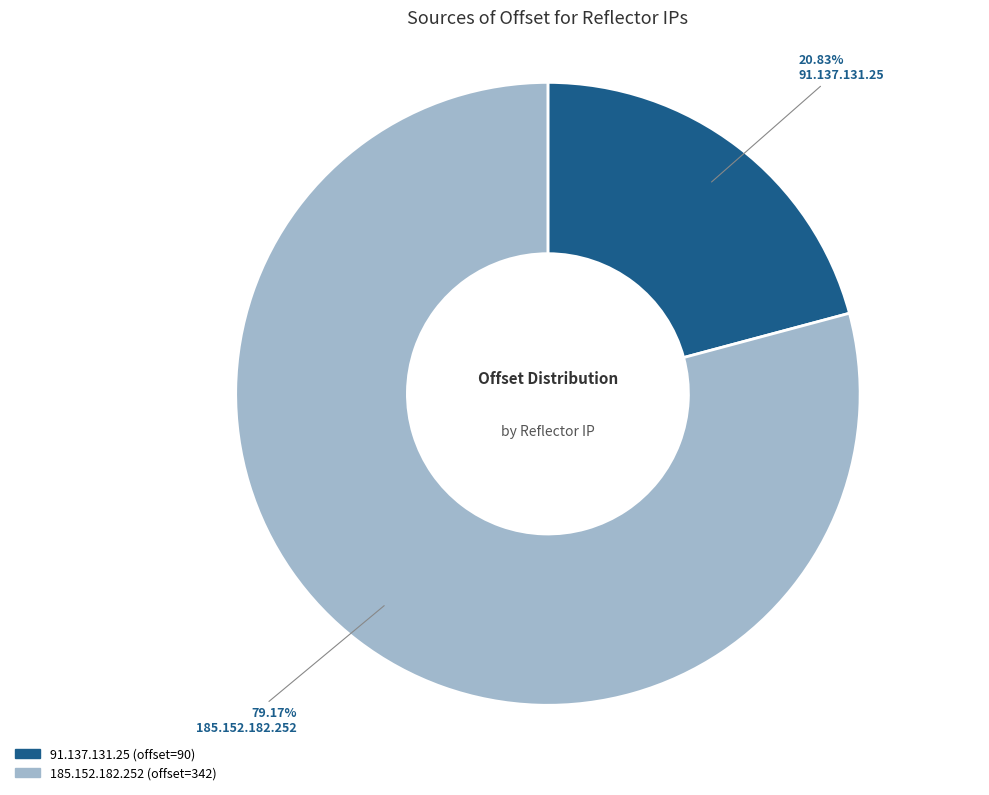

To the nearest percent, what is the difference between the largest and smallest slice percentages?

58%